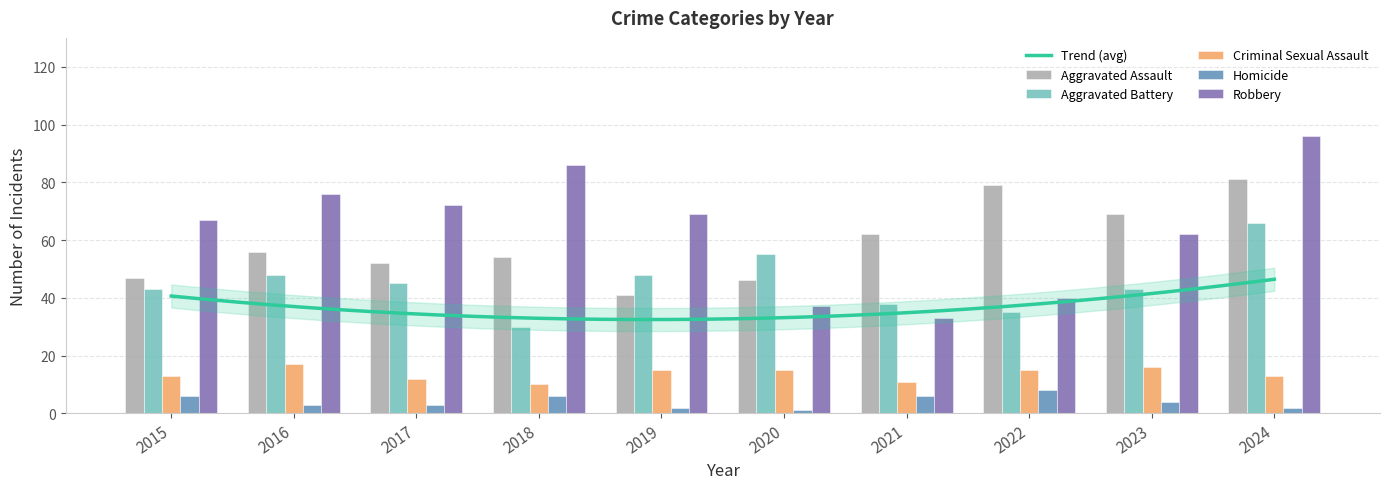

Which category has the highest value in the Homicide series?

2022